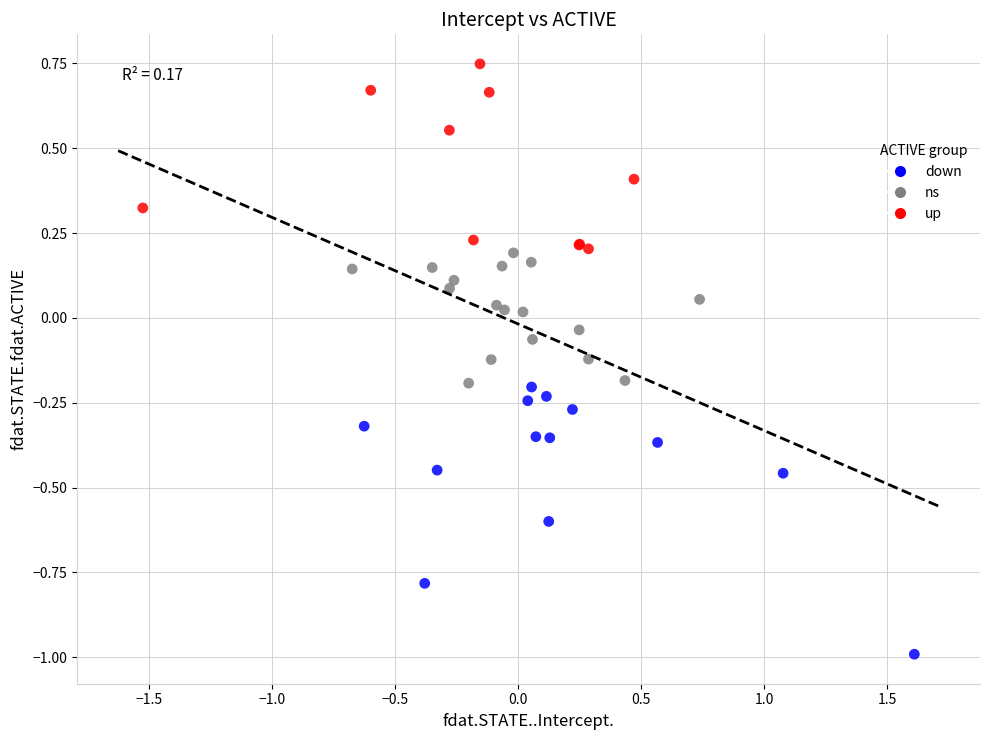

Which series has the largest Y range (max minus min)?

down